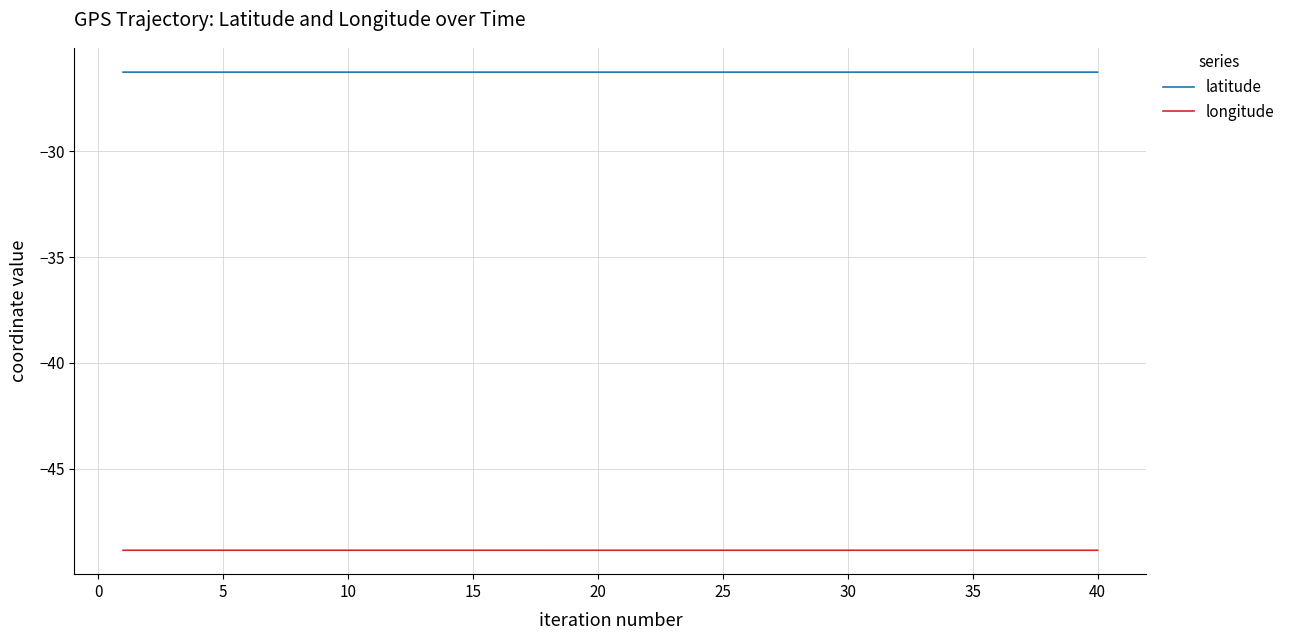

Rank the series by their maximum value, from lowest to highest.

longitude, latitude